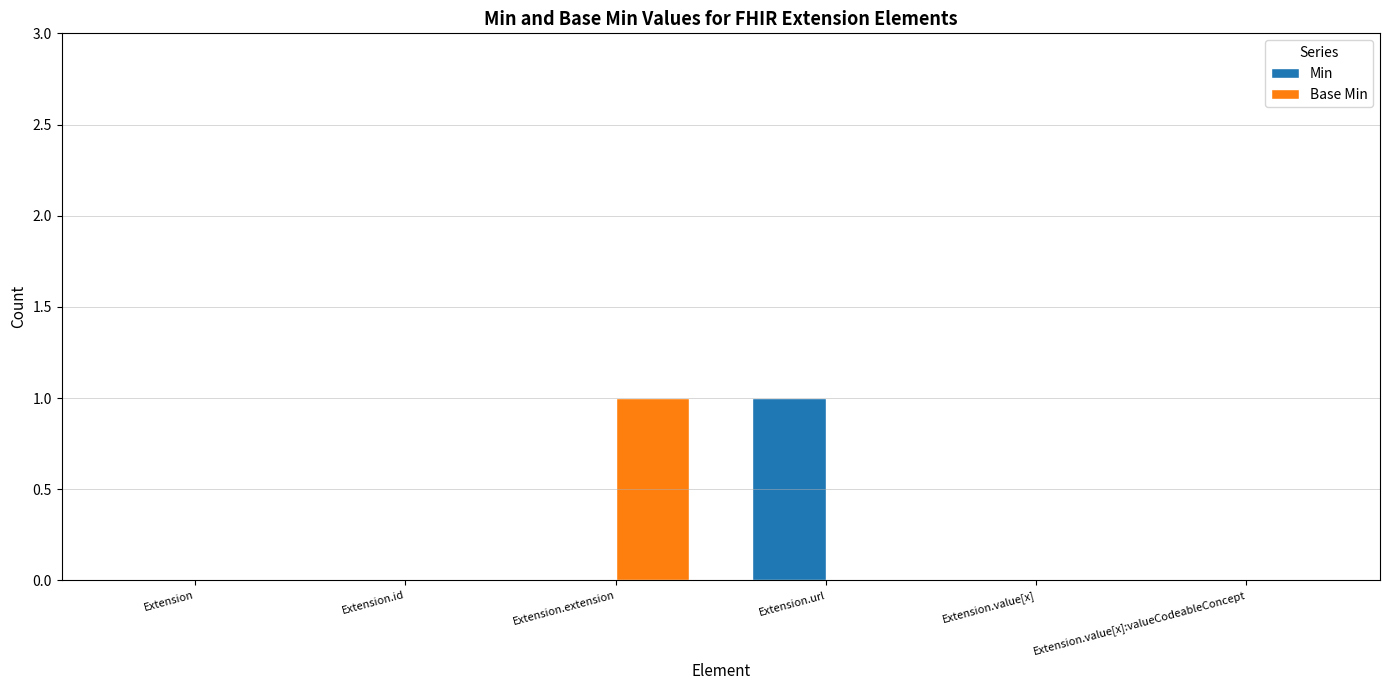

At which label does Min reach its peak?

Extension.url